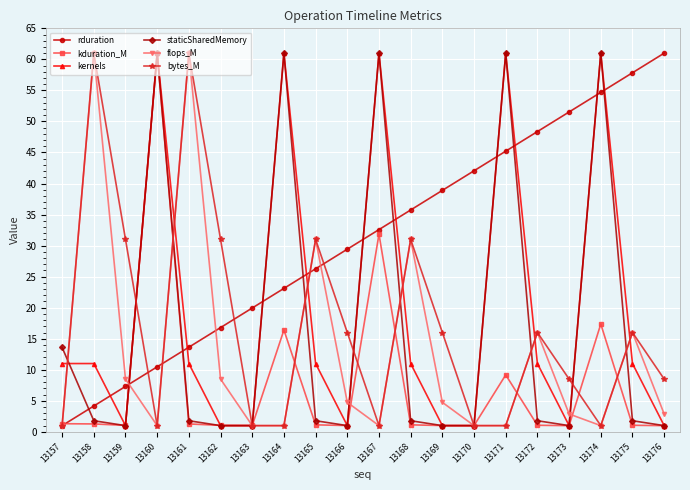

Does the chart have visible grid lines?

Yes